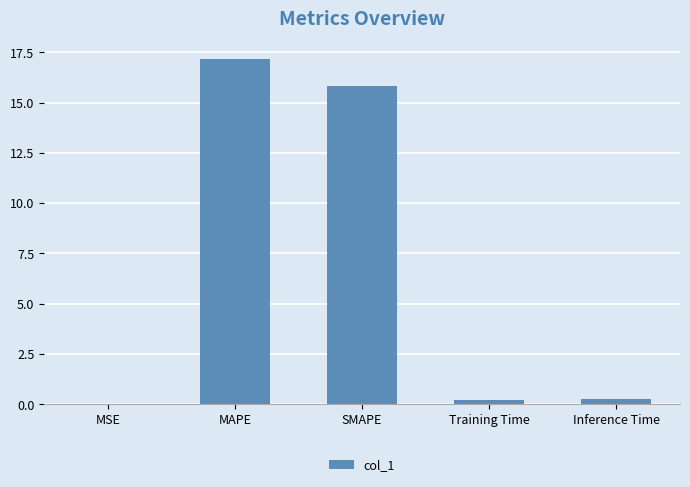

Read the value at SMAPE.

15.8